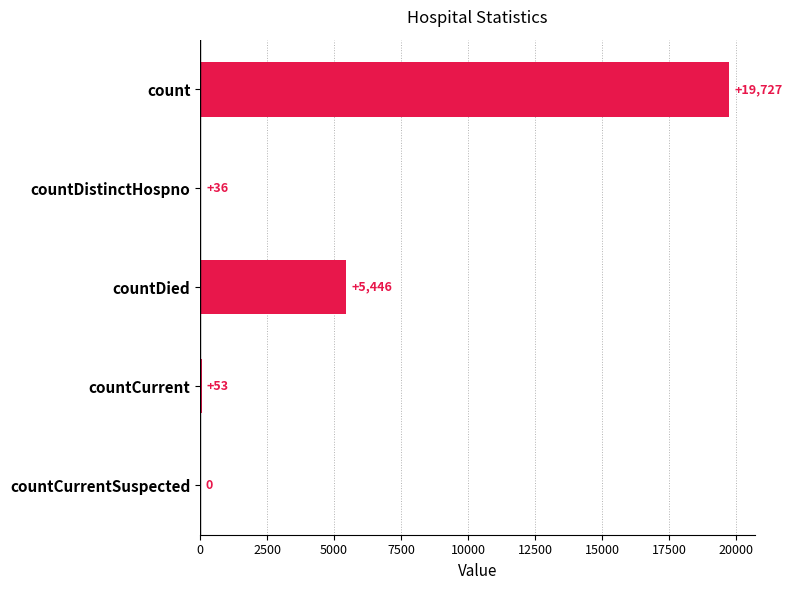

Where is the data nearest to the value 9863?

countDied